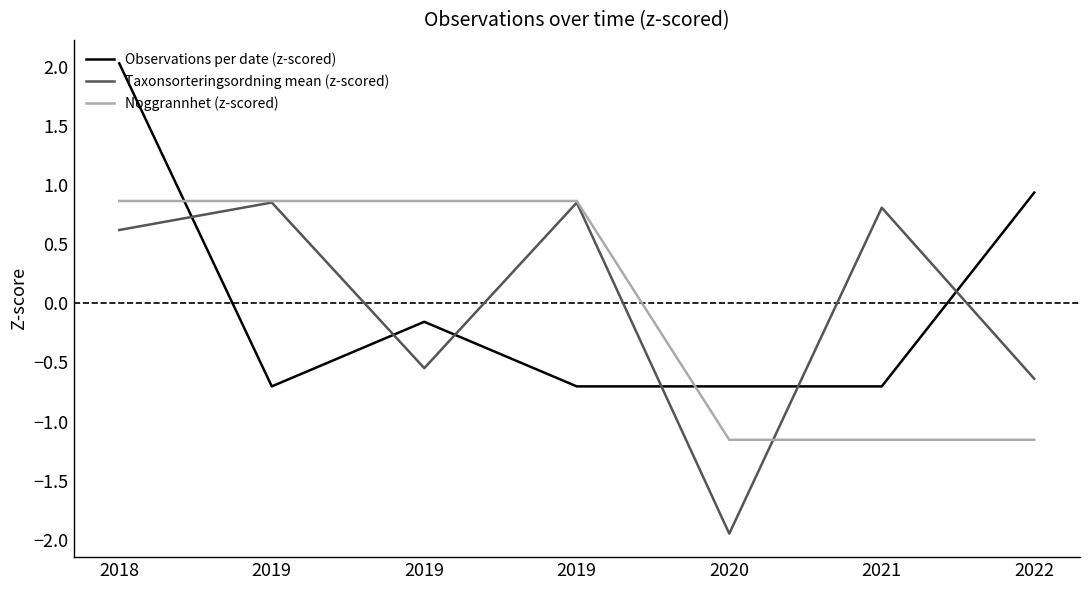

Count the number of categories in the chart.

7